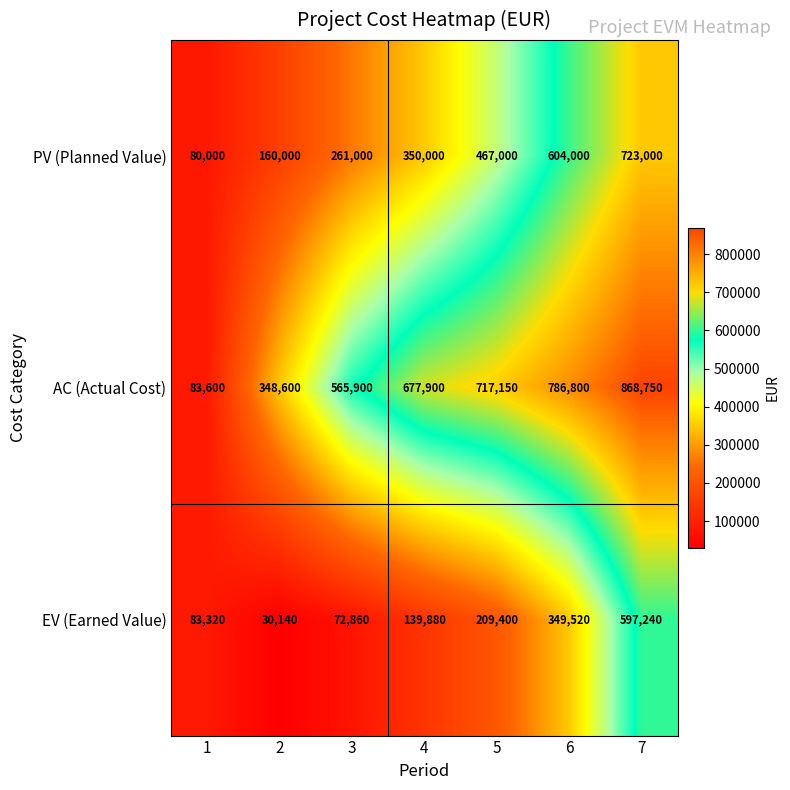

Is the value of PV (Planned Value) at 3 greater than the value of EV (Earned Value) at 2?

Yes